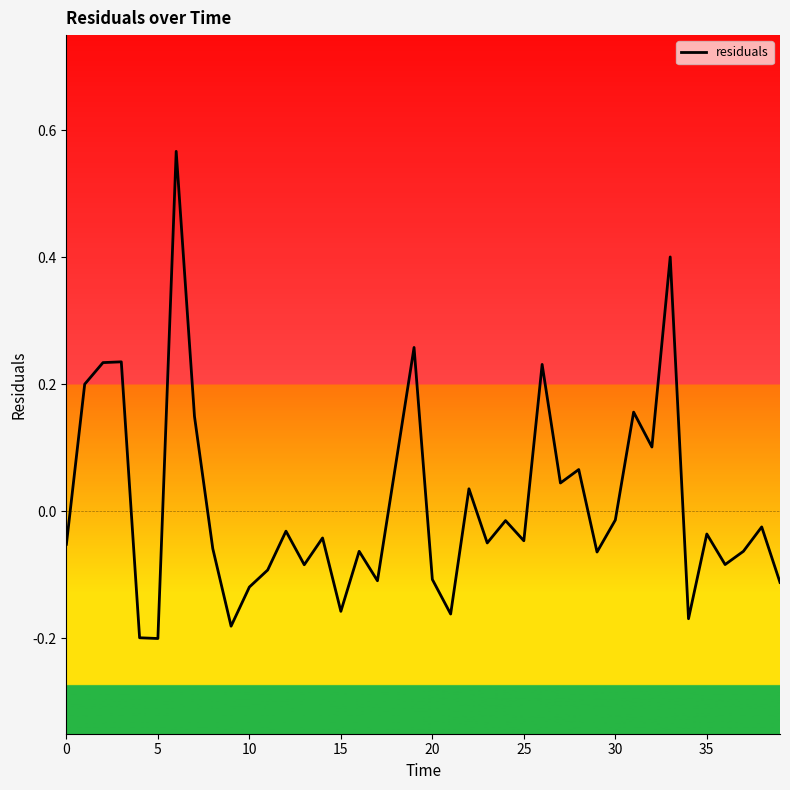

What is the difference between the maximum and minimum values?

0.8